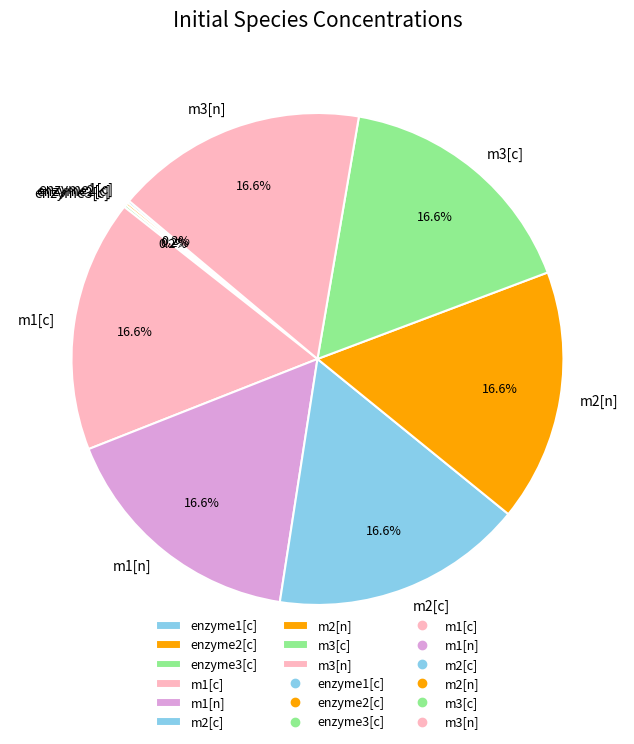

What portion of the pie excludes m2[c]?

83.4%